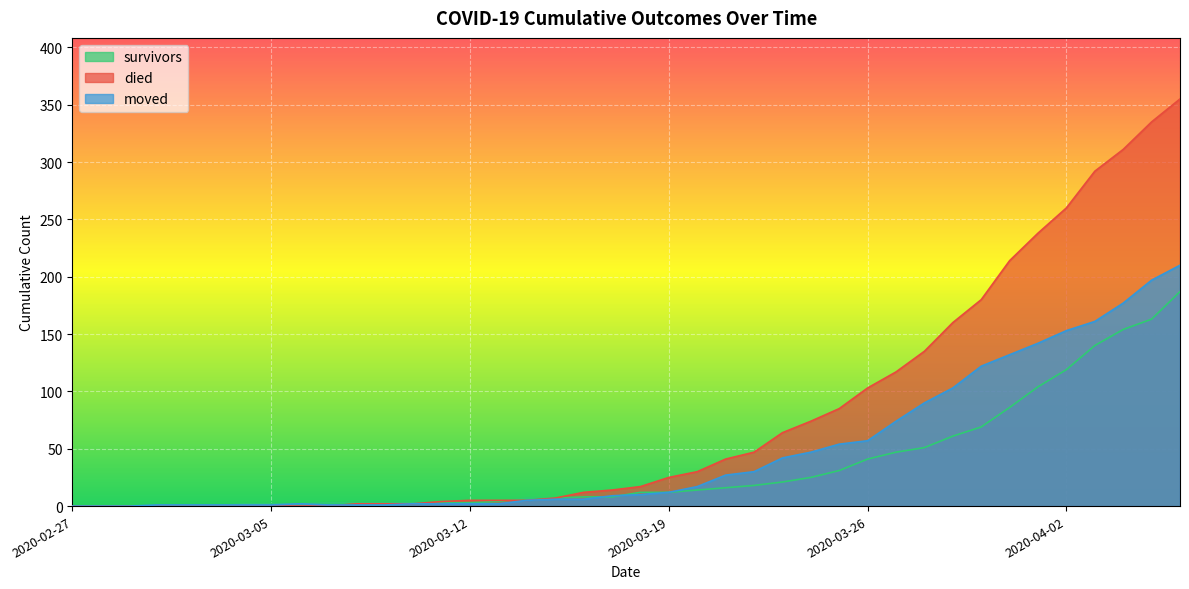

What are all the series names shown in the legend?

survivors, died, moved